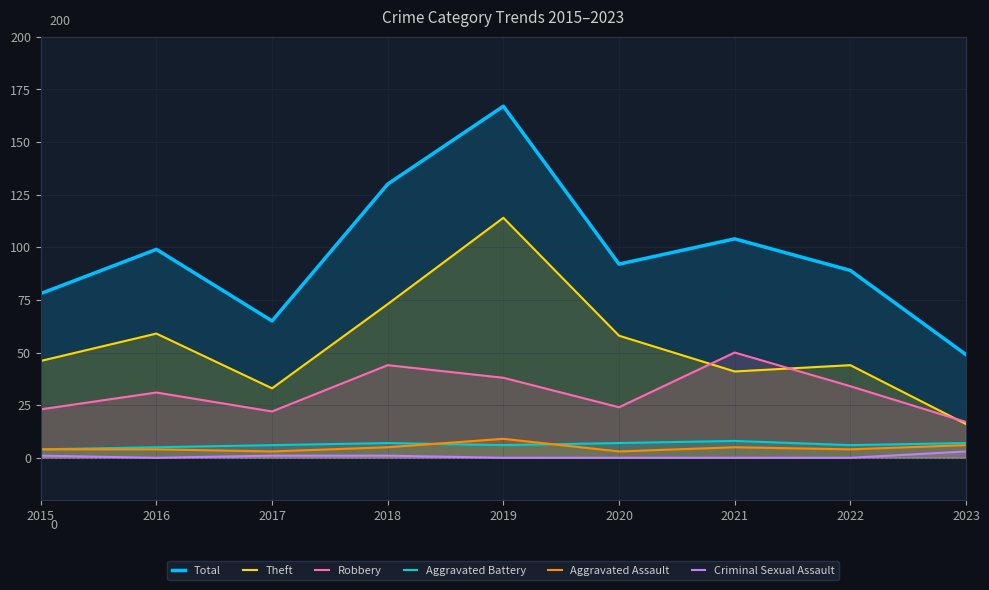

The Theft series shows 108 at 2018. True or false?

False